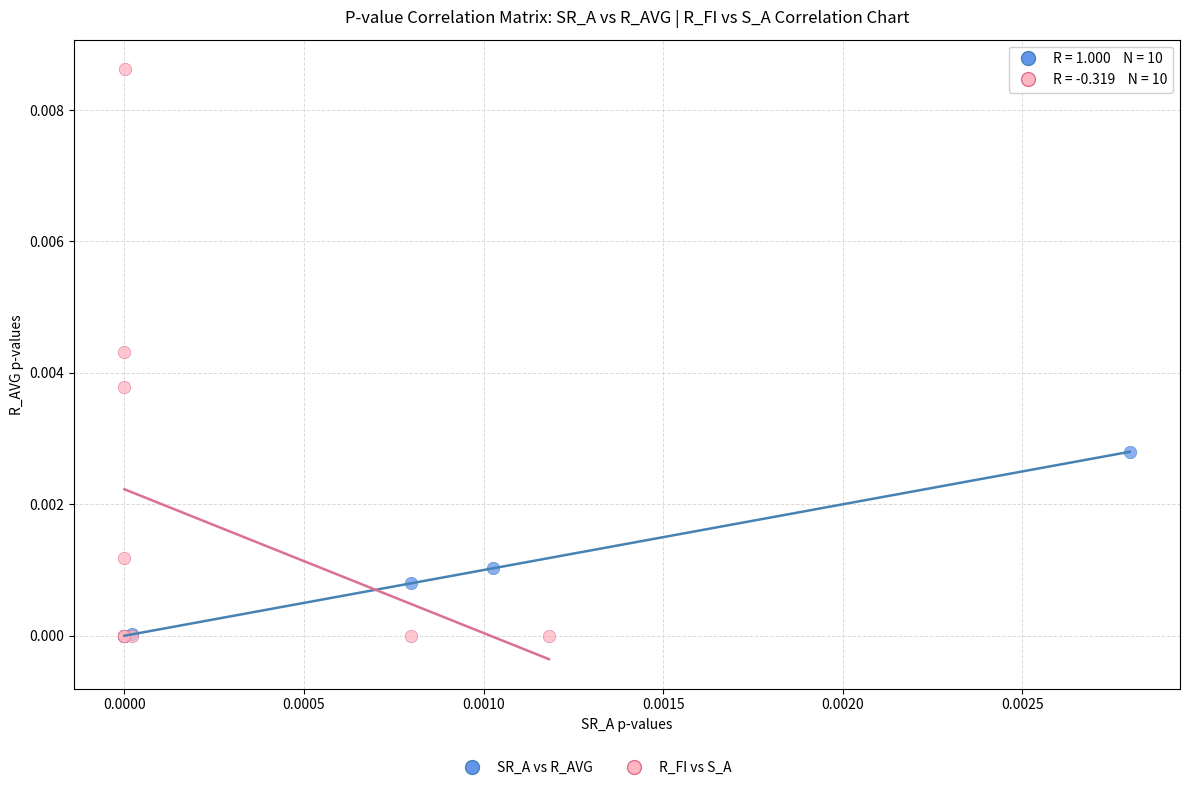

Which series has the widest spread of Y values?

R_FI vs S_A